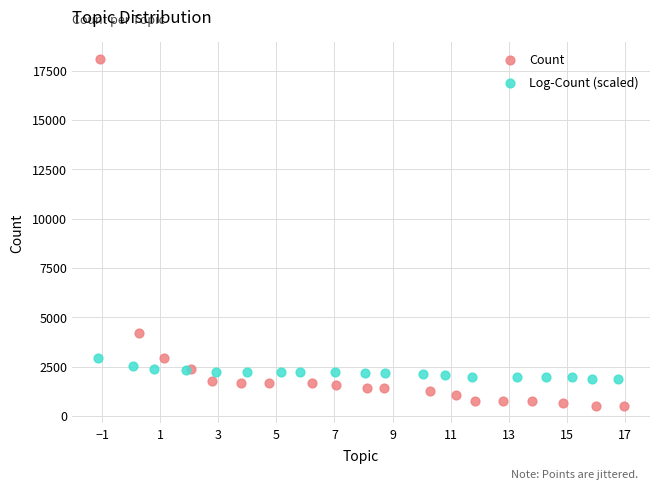

What are all the series names shown in the legend?

Count, Log-Count (scaled)